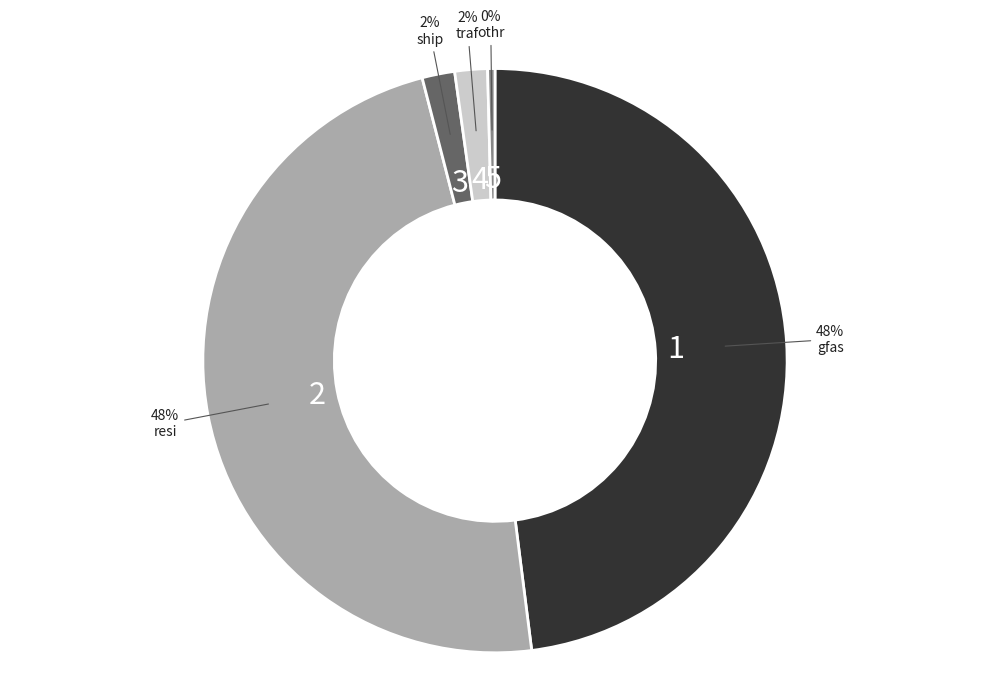

Is there a majority slice in this chart?

No